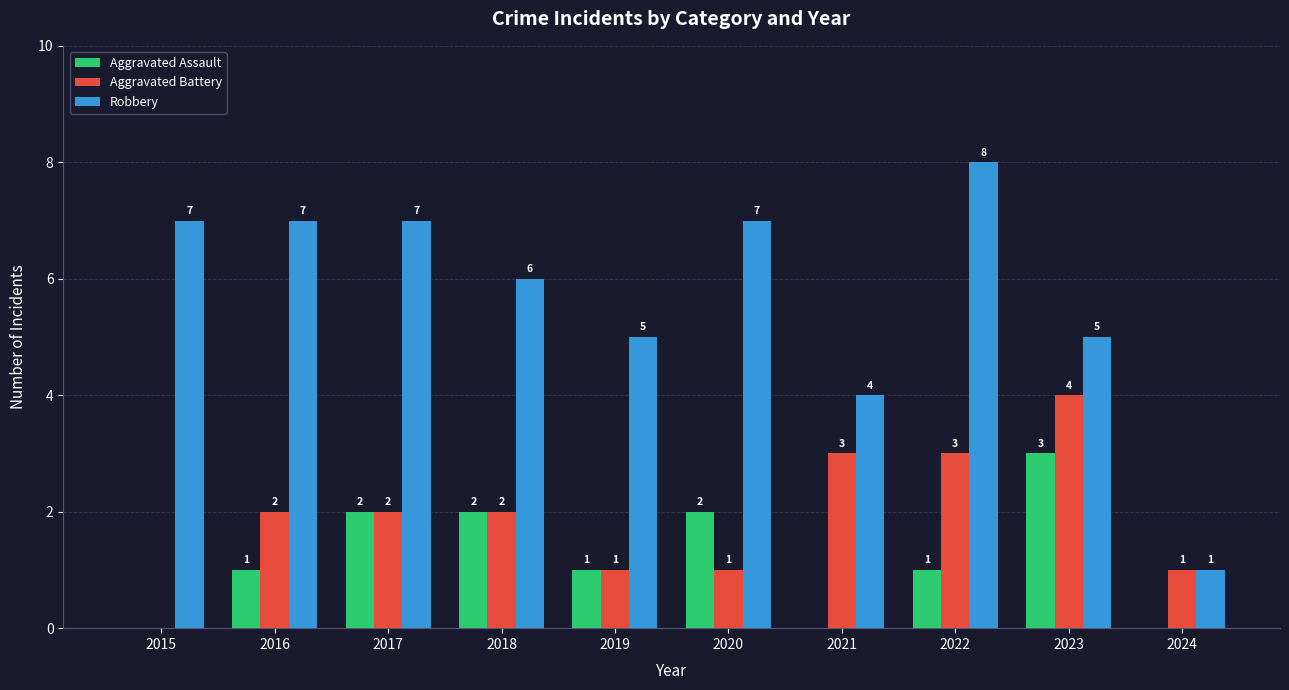

The Robbery series shows 3 at 2022. True or false?

False